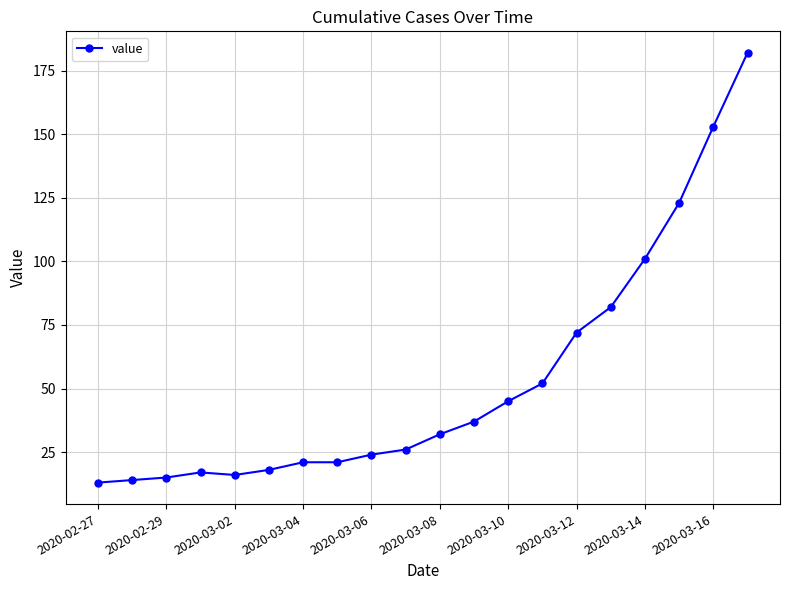

What is the smallest value displayed?

13